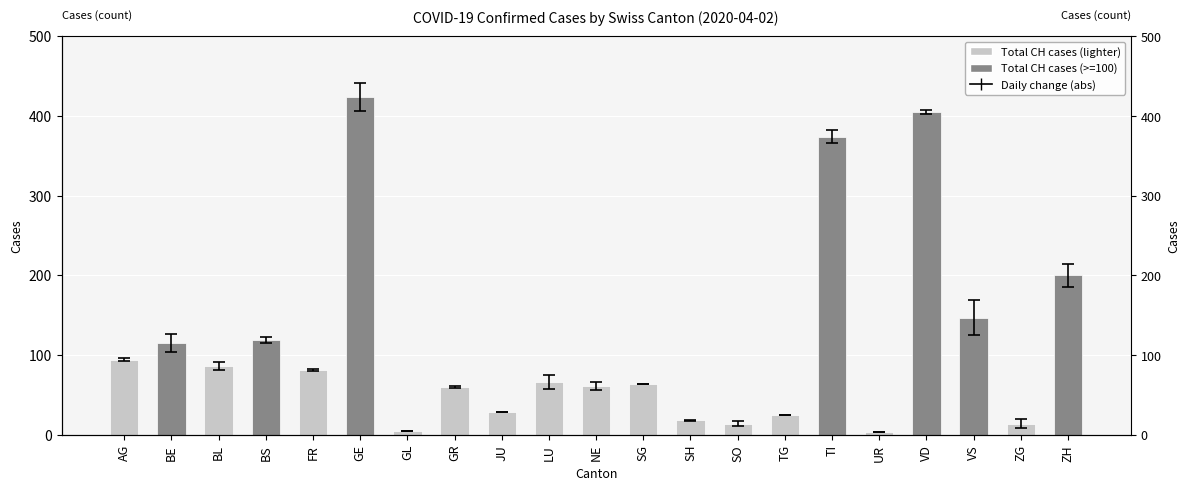

How many values are below 66?

10